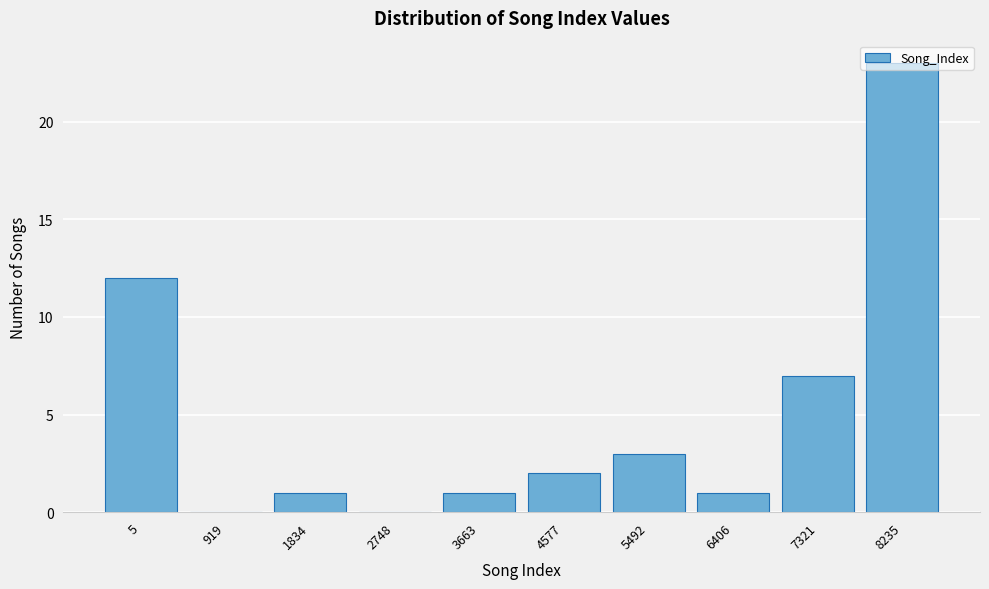

What is the change in value from 2748 to 8235?

+23